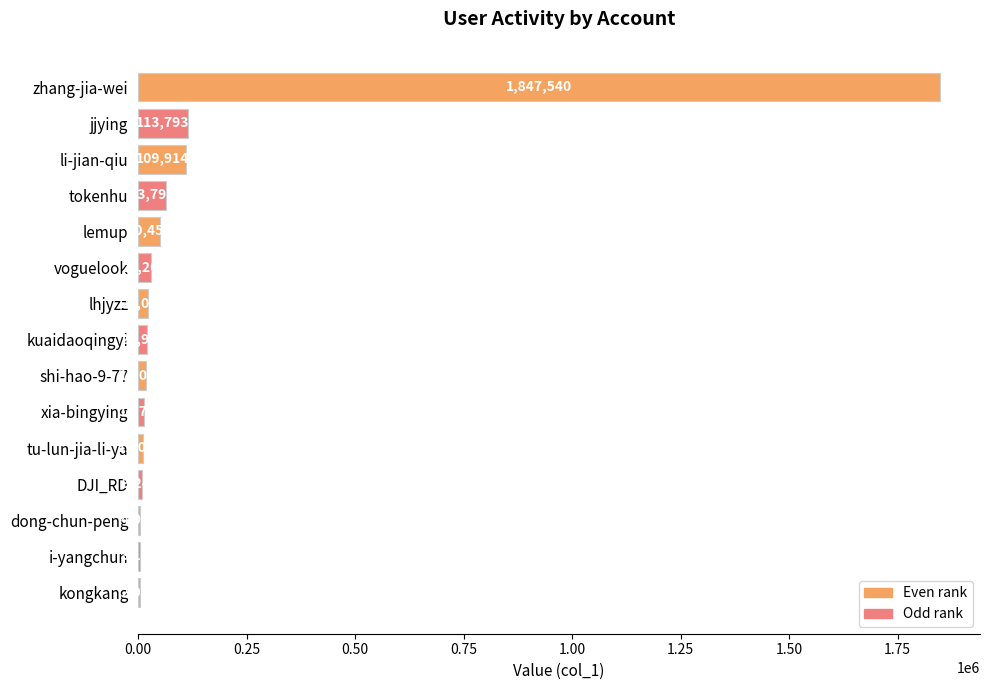

What is the sum of the values at DJI_RD and kongkang?

12198